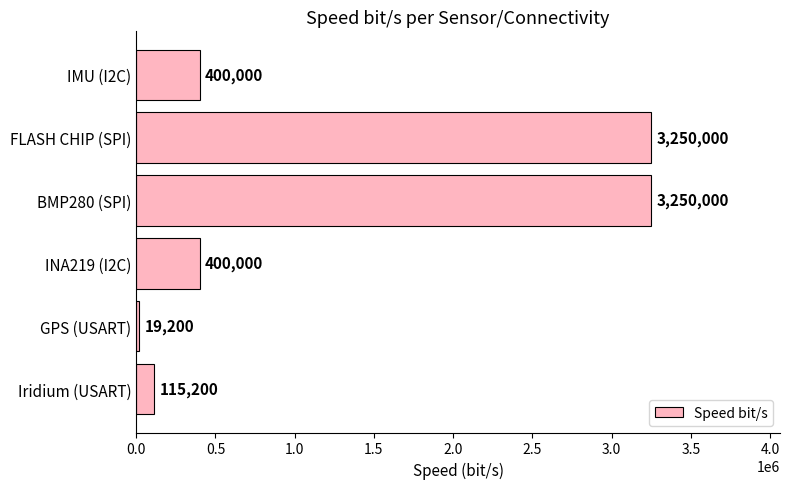

What is the sum of all values?

7434400